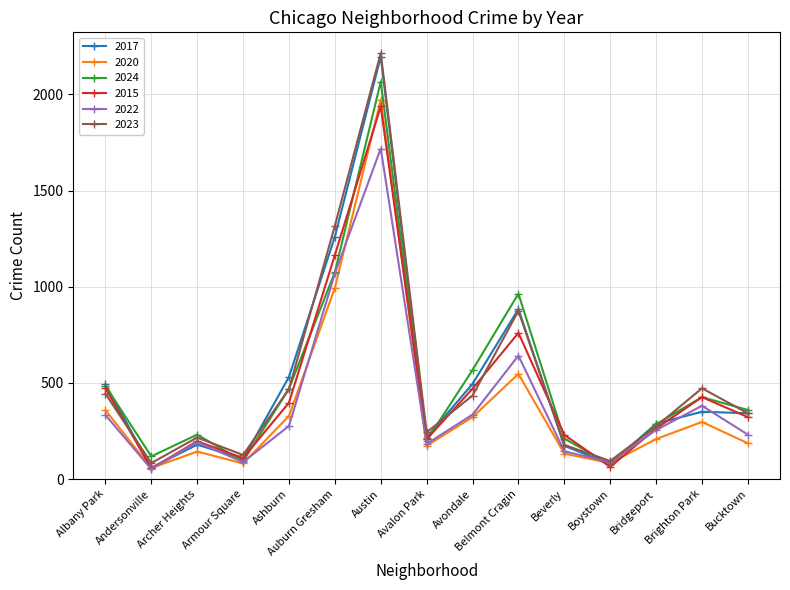

What is the total value across all series at Bridgeport?

1573